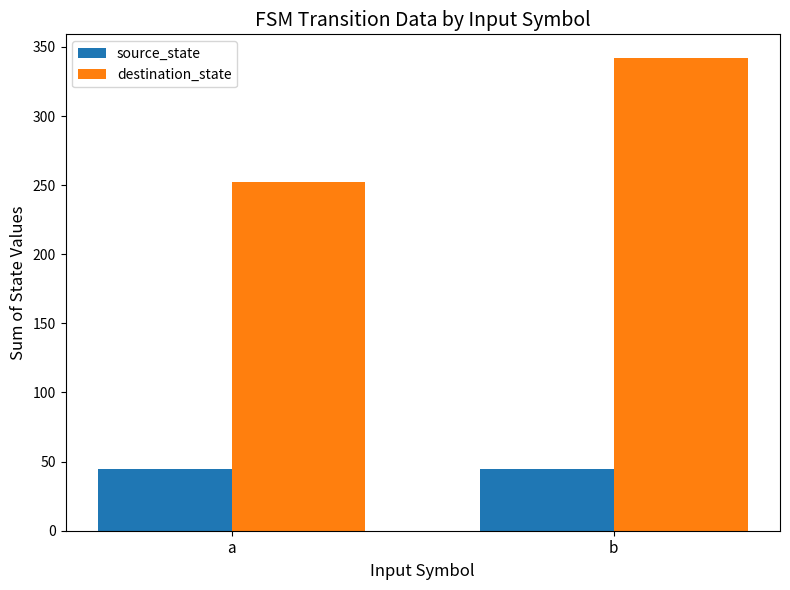

What are all the series names shown in the legend?

source_state, destination_state